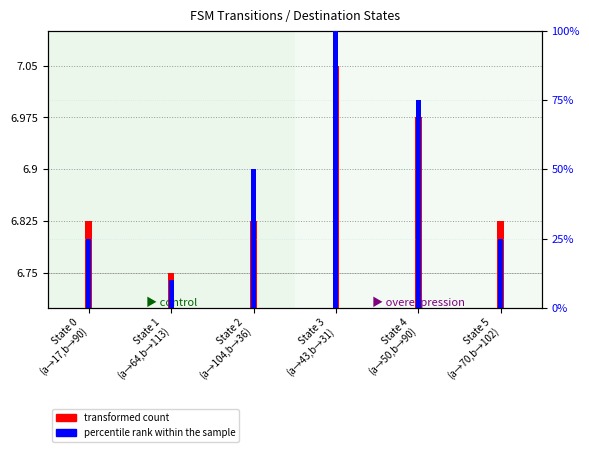

Which series has the largest total across all categories?

percentile rank within the sample